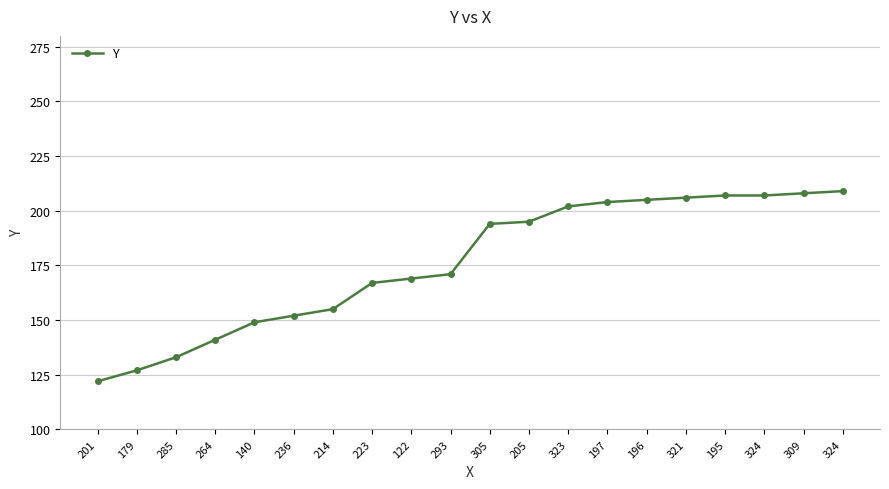

How many data points are less than 194?

10